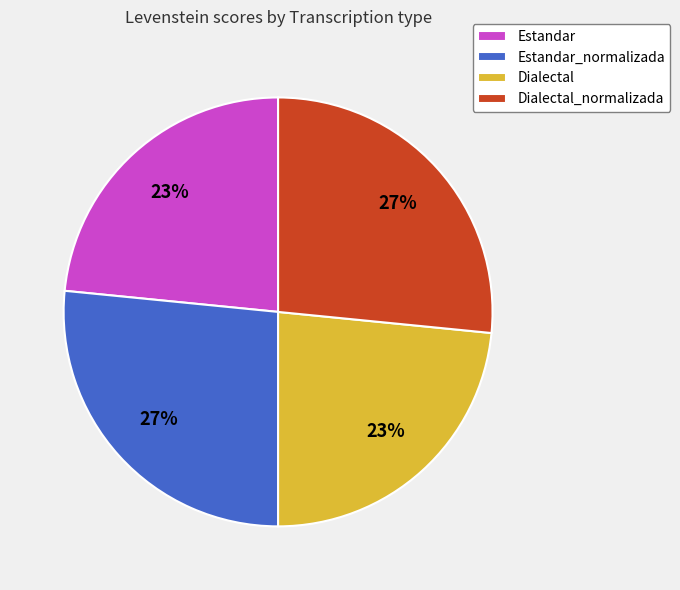

To the nearest percent, what is the combined percentage of Estandar and Estandar_normalizada?

50%